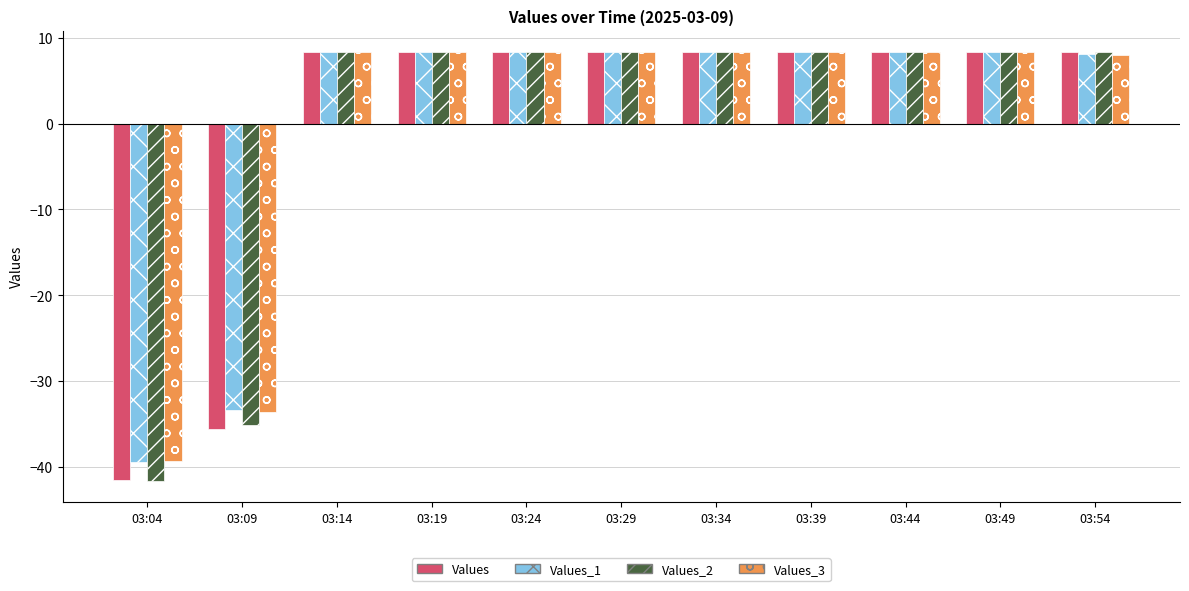

The value of Values_3 at 03:29 is 14.0. True or false?

False